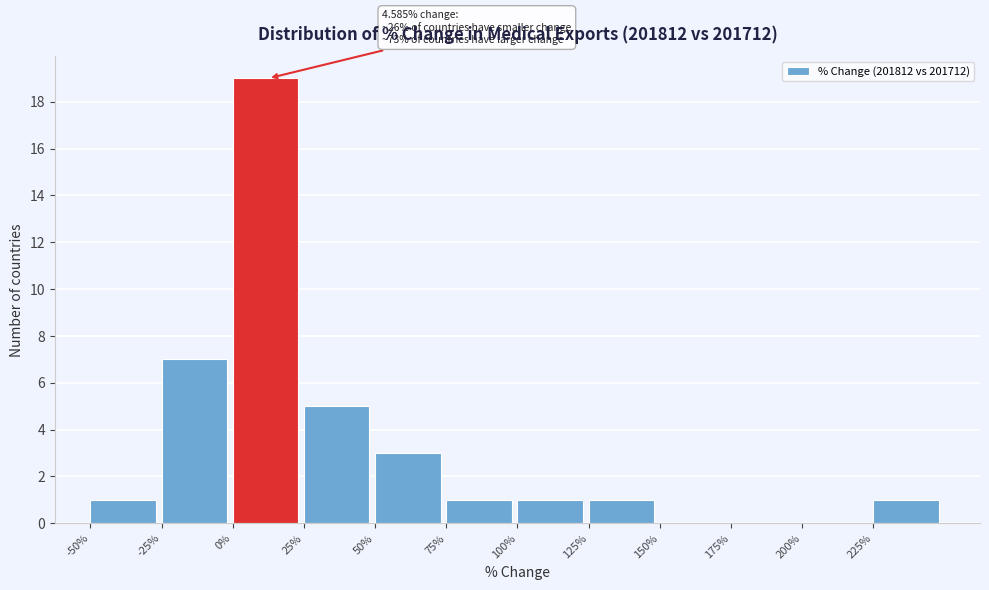

Which range on the x-axis has the tallest bar?

0 to 25